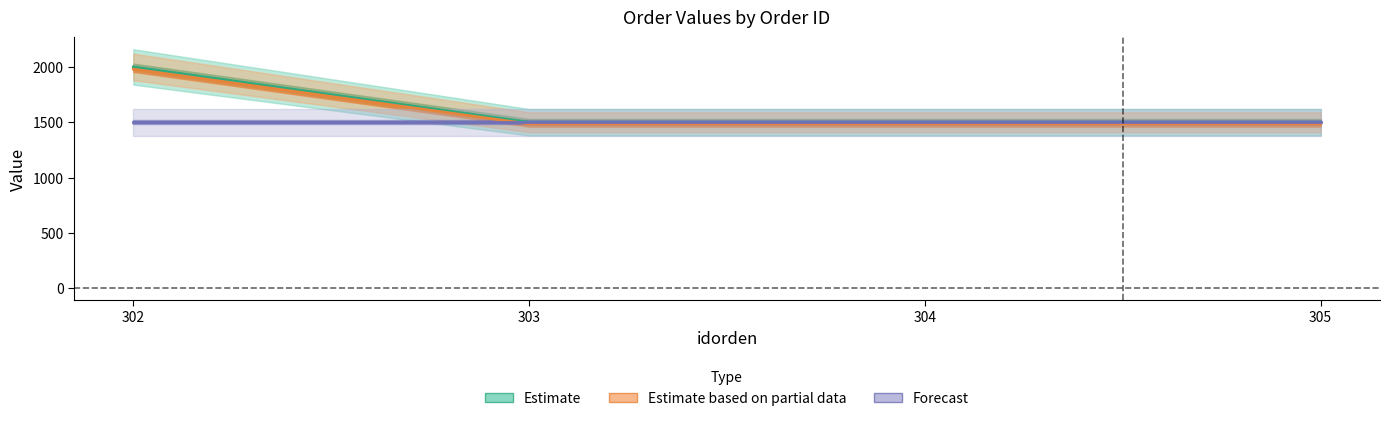

Count the number of data series in this chart.

3